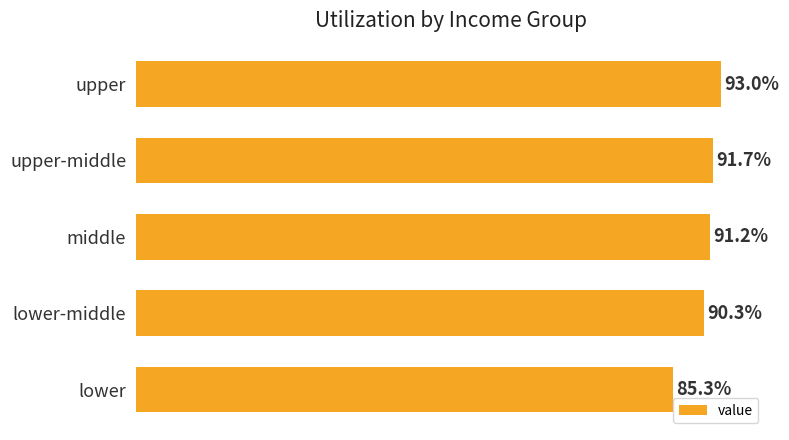

At which label is the value closest to 89?

lower-middle